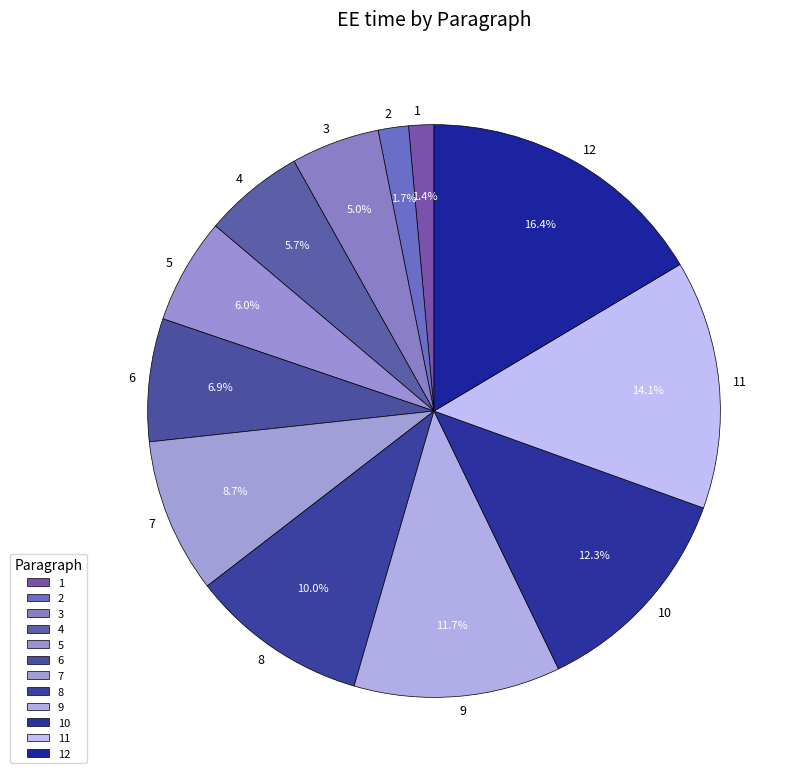

Which category has the biggest portion of the pie?

12